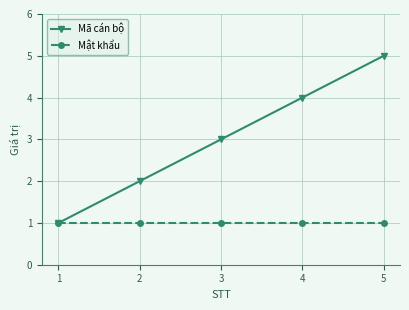

The Mã cán bộ series shows 1 at 5. True or false?

False